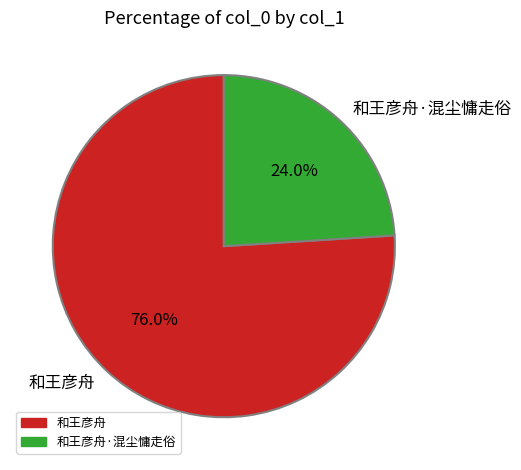

Approximately how many times larger is the value at 和王彦舟 compared to 和王彦舟·混尘慵走俗?

3.2